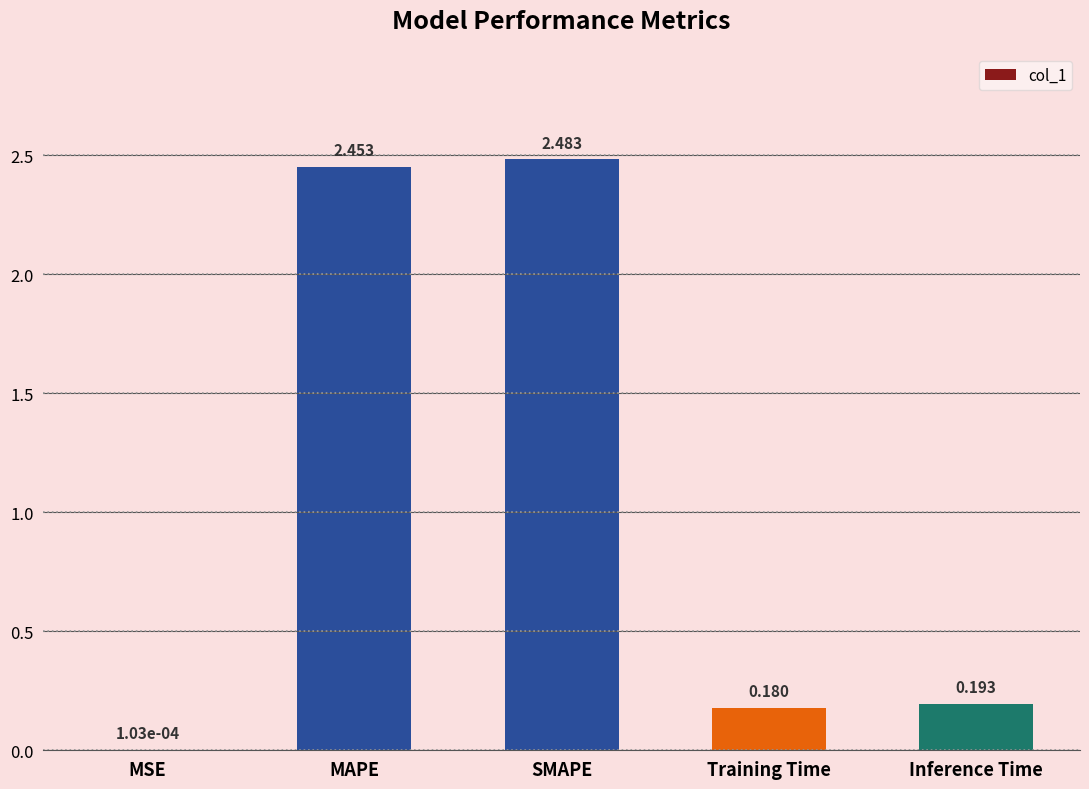

At which label is the value closest to 1?

Inference Time